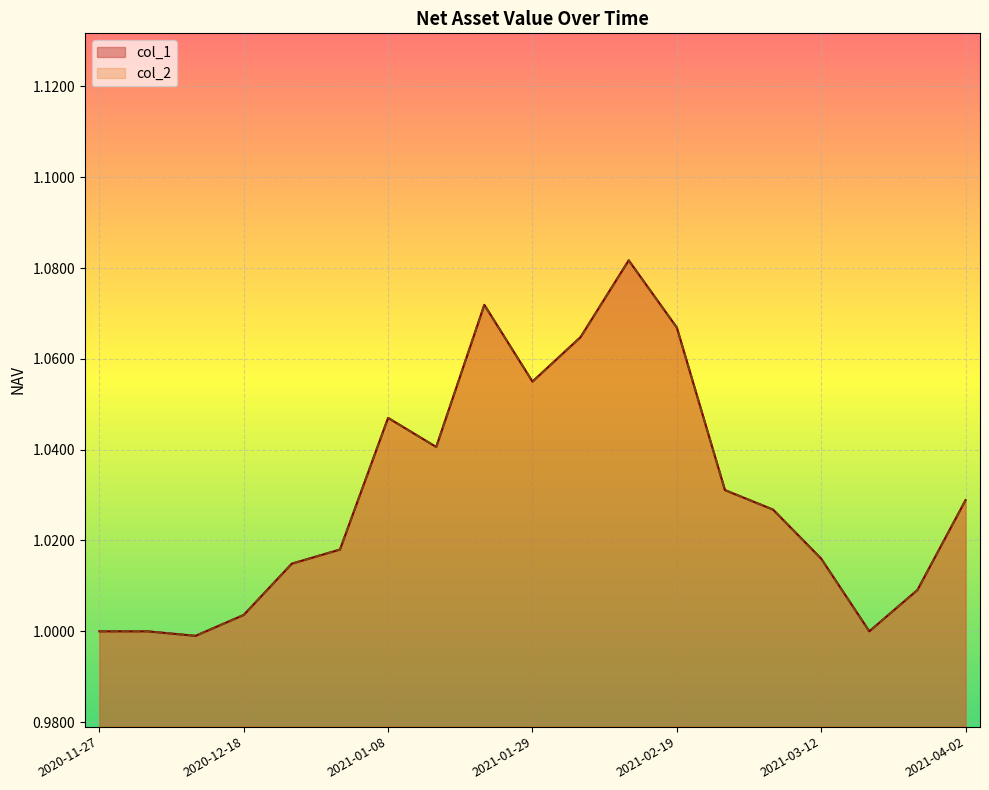

At how many categories does at least one series exceed 1?

15